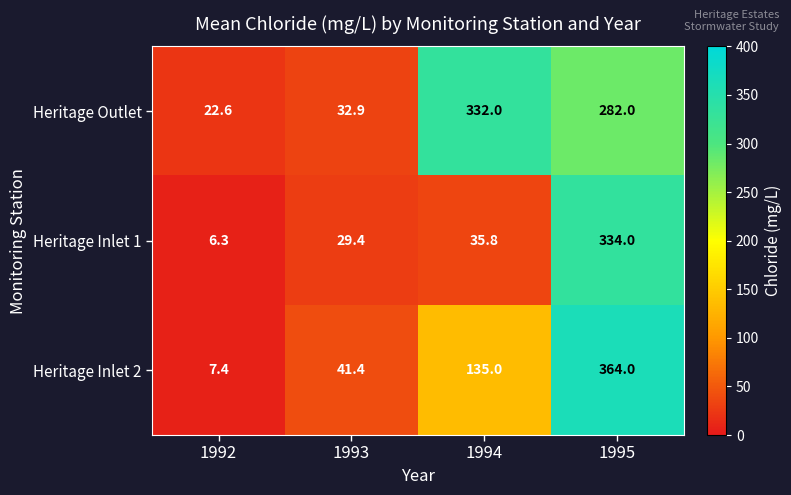

Reading left to right, what are all the values shown in this chart?

Heritage Outlet: 22.6	32.9	332.0	282.0
Heritage Inlet 1: 6.3	29.4	35.8	334.0
Heritage Inlet 2: 7.4	41.4	135.0	364.0